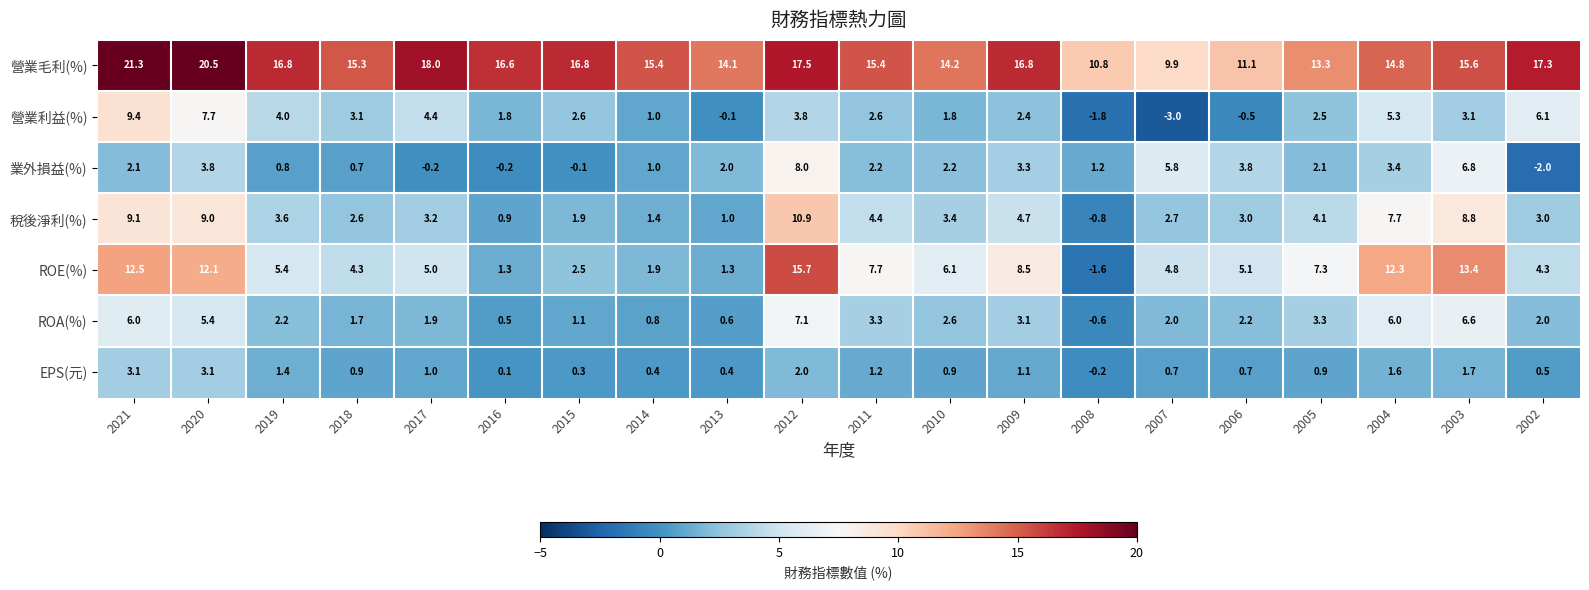

Count the number of categories in the chart.

20